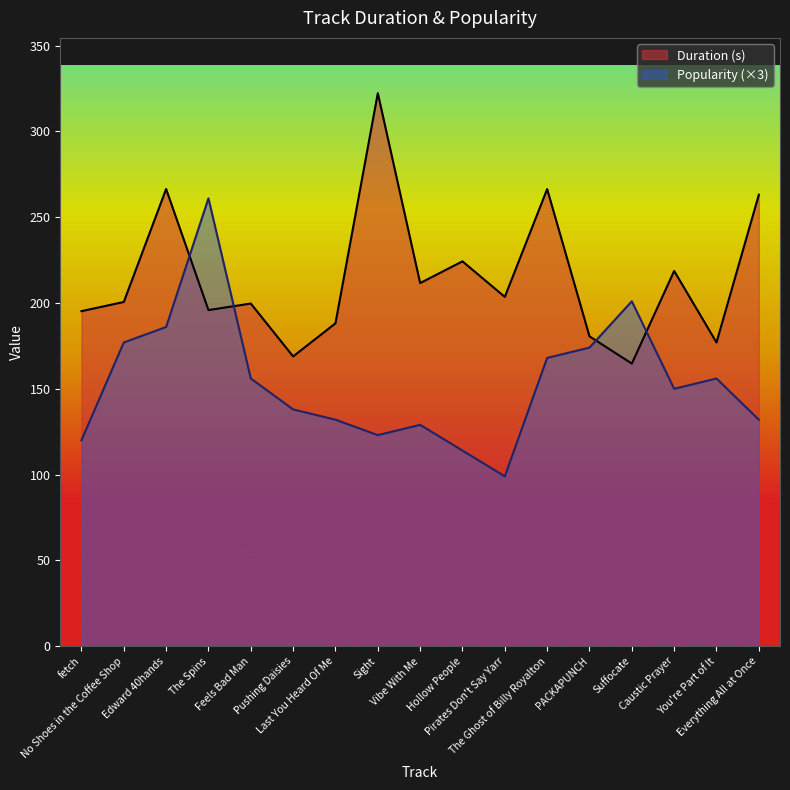

At which label does Duration (s) reach its peak?

Sight